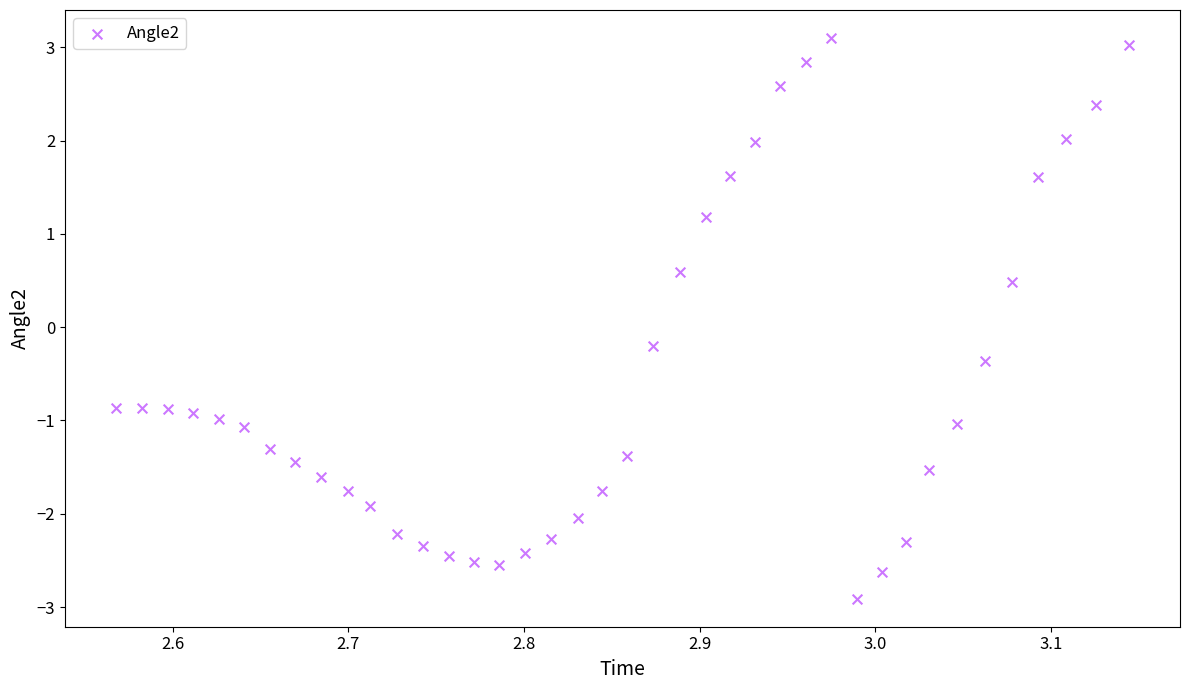

What is the range of Y values (max minus min)?

6.0